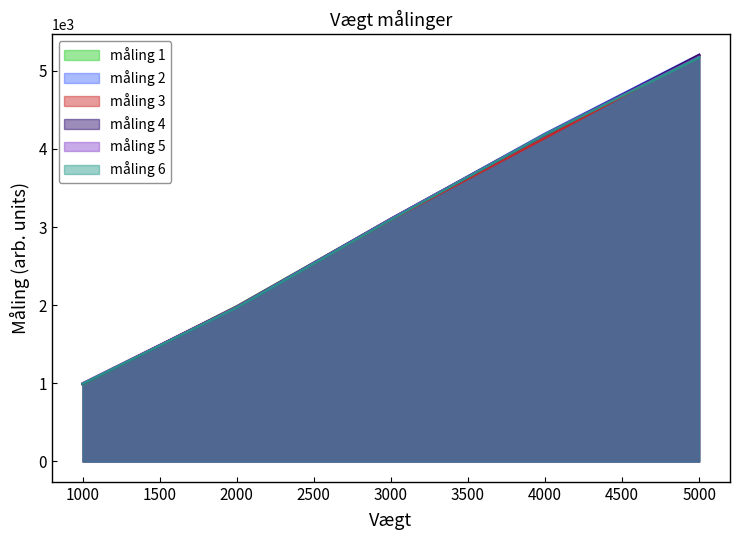

What is the highest value of the måling 4 series?

5200.8